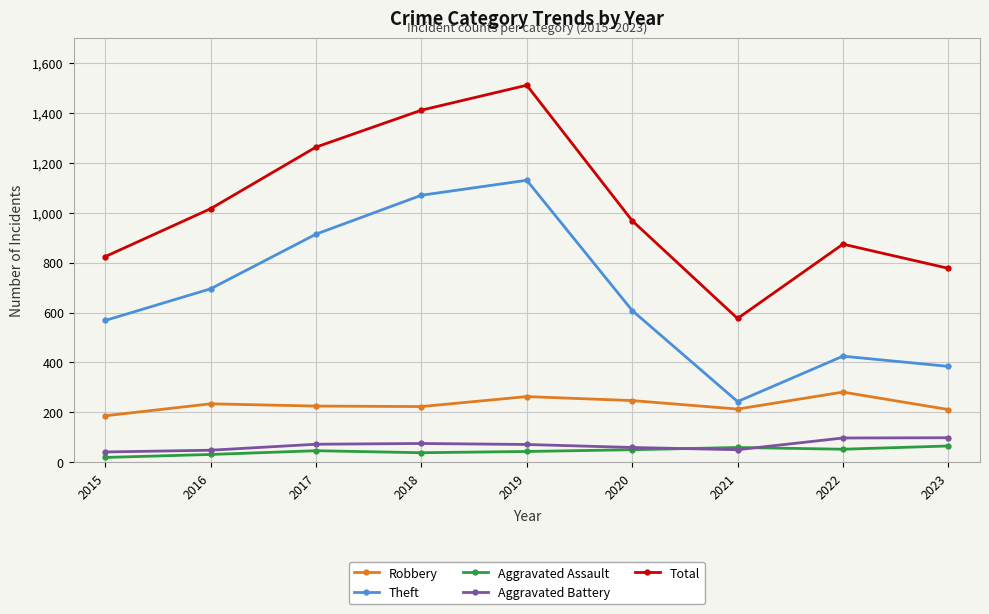

What is the difference between the highest and lowest values at 2023?

712